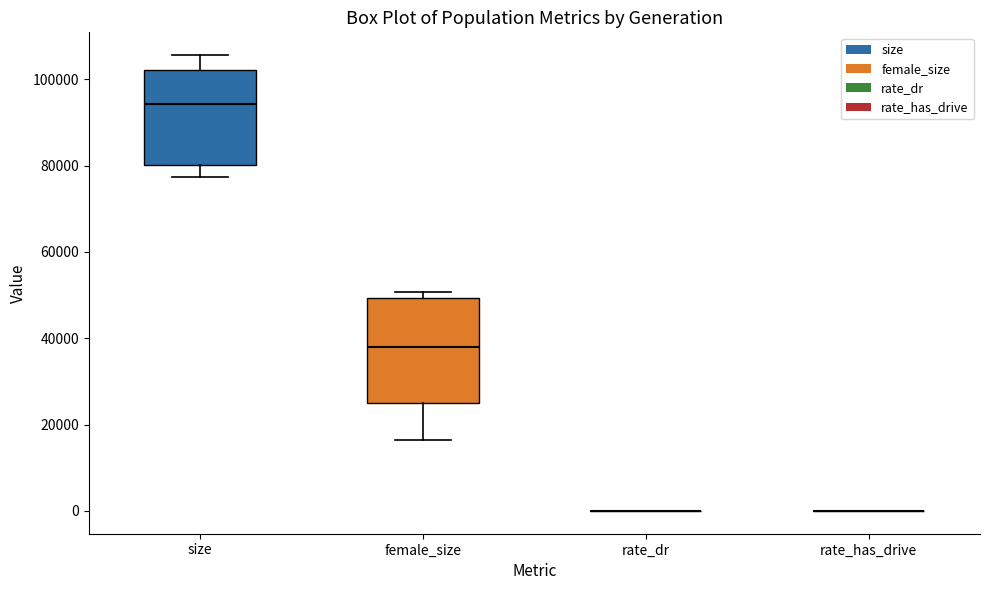

Reading left to right, transcribe this box plot: for each box, give where its median line is, the range the box spans, and where its two whiskers end, as read against the y-axis. The values are not printed on the chart, so give them approximately, as read against the axis.

size: median 94000, box 80000 to 102000, whiskers 78000 to 106000
female_size: median 38000, box 24000 to 50000, whiskers 16000 to 50000 (just above the box's upper edge)
rate_dr: box collapsed to a line at 0, whiskers 0 to 0
rate_has_drive: box collapsed to a line at 0, whiskers 0 to 0